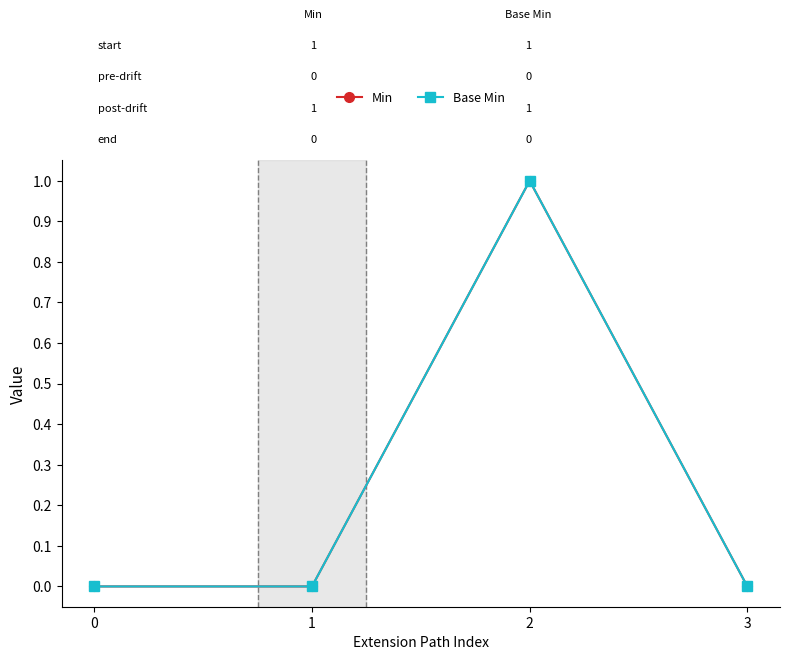

What is the difference between the maximum and minimum values in the Base Min series?

1